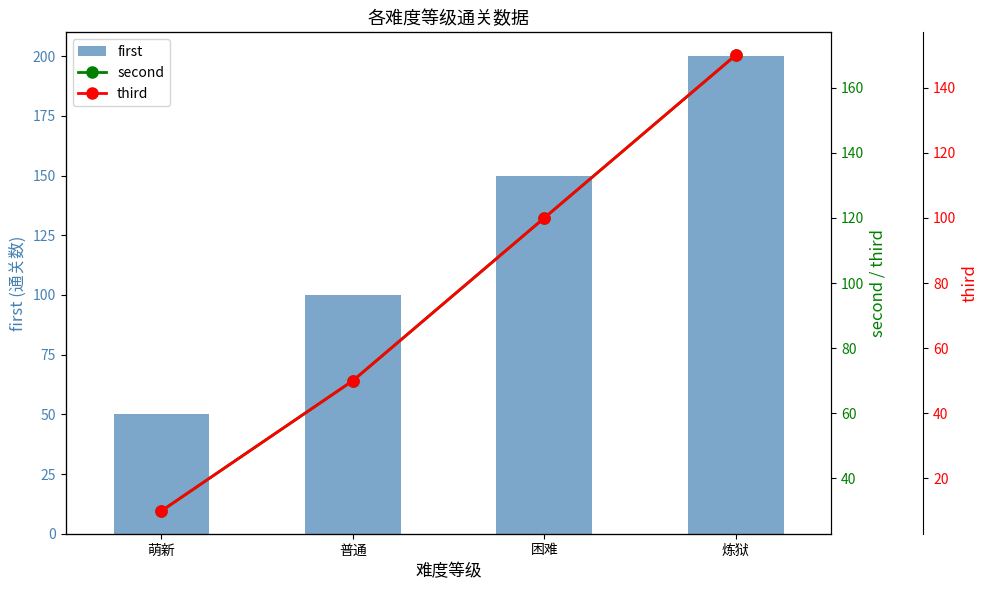

Reading right to left, extract all data points from this chart.

first: 200	150	100	50
second: 170	120	70	30
third: 150	100	50	10